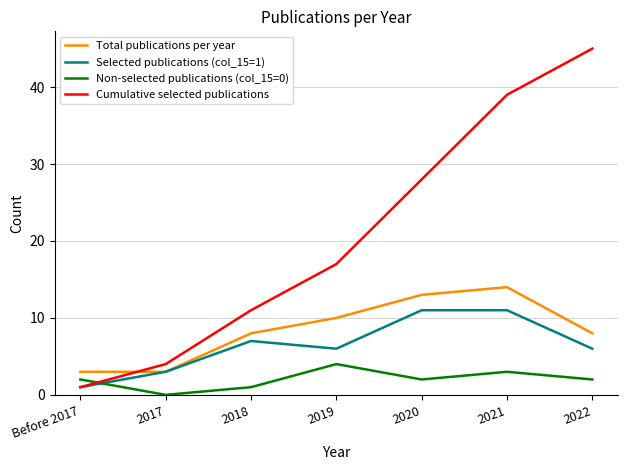

At which category does the chart reach its minimum across all series?

2017